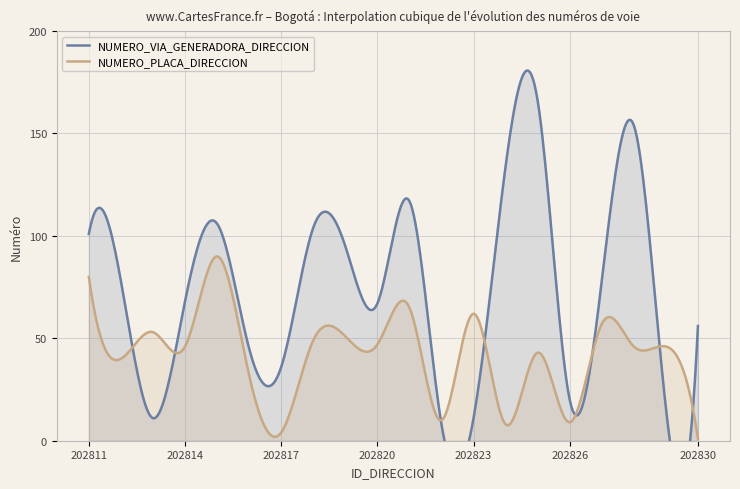

True or false: NUMERO_VIA_GENERADORA_DIRECCION has a value of 166 at 202825.

True